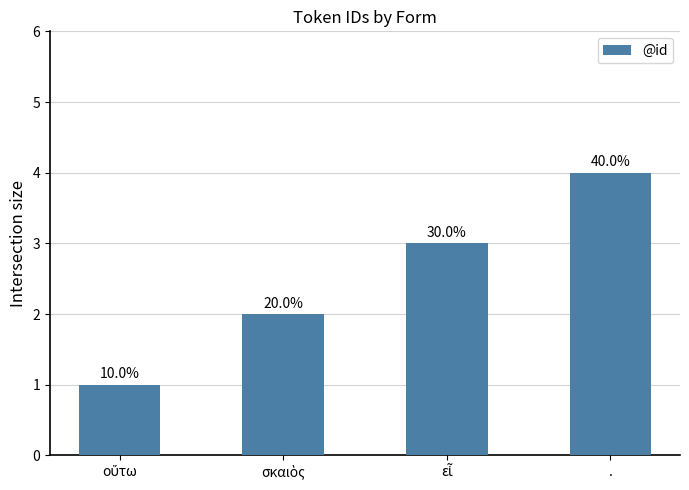

How many bars are there in total?

4